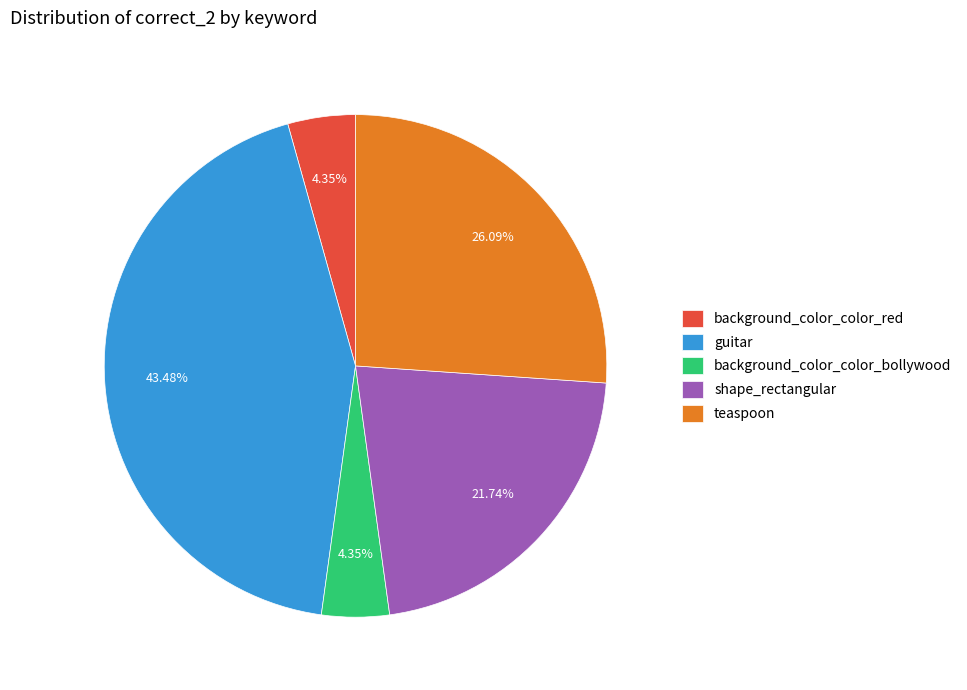

Does shape_rectangular account for over 50% of the chart?

No